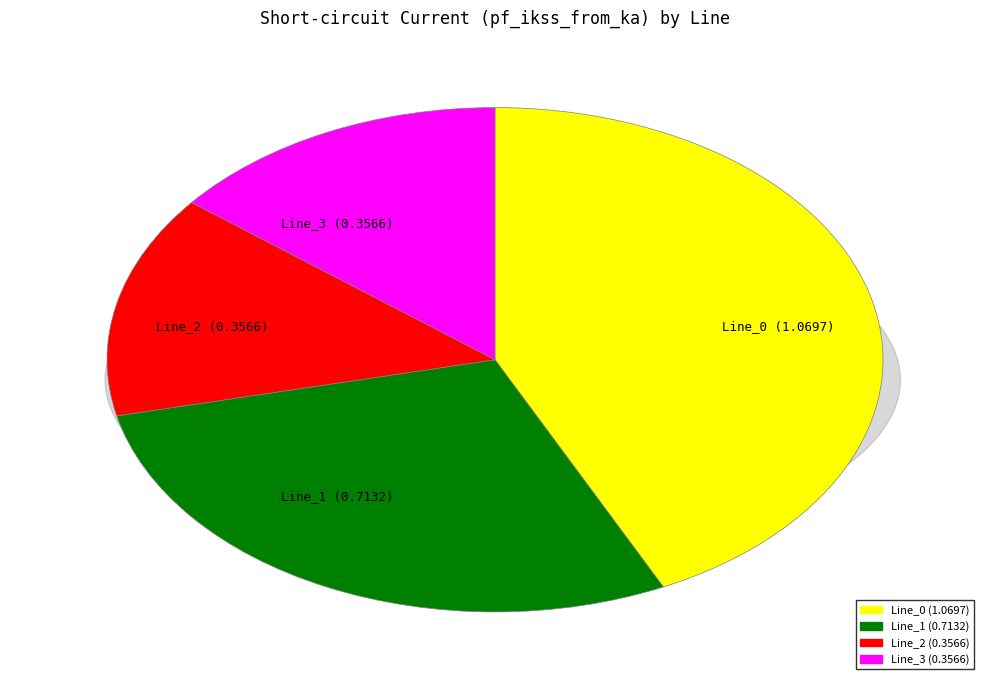

Does Line_2 account for over 50% of the chart?

No